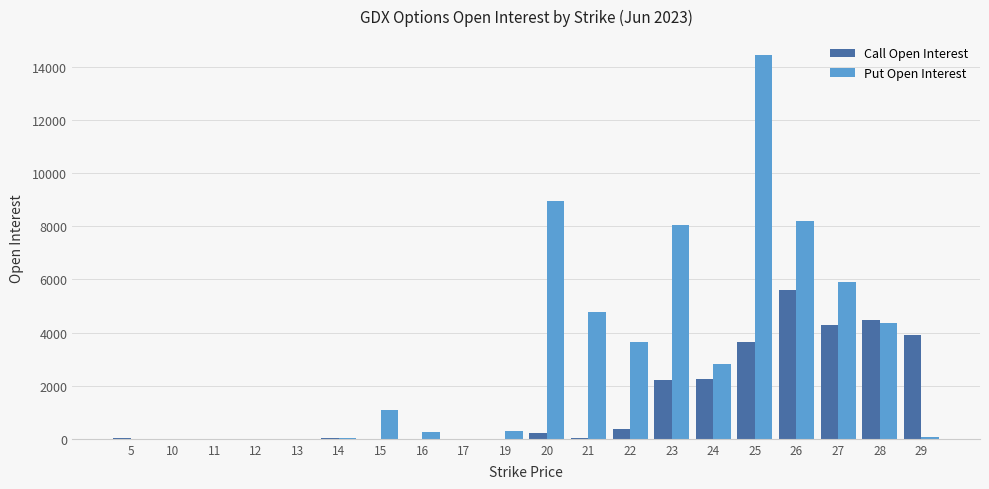

How many groups of bars are there?

20